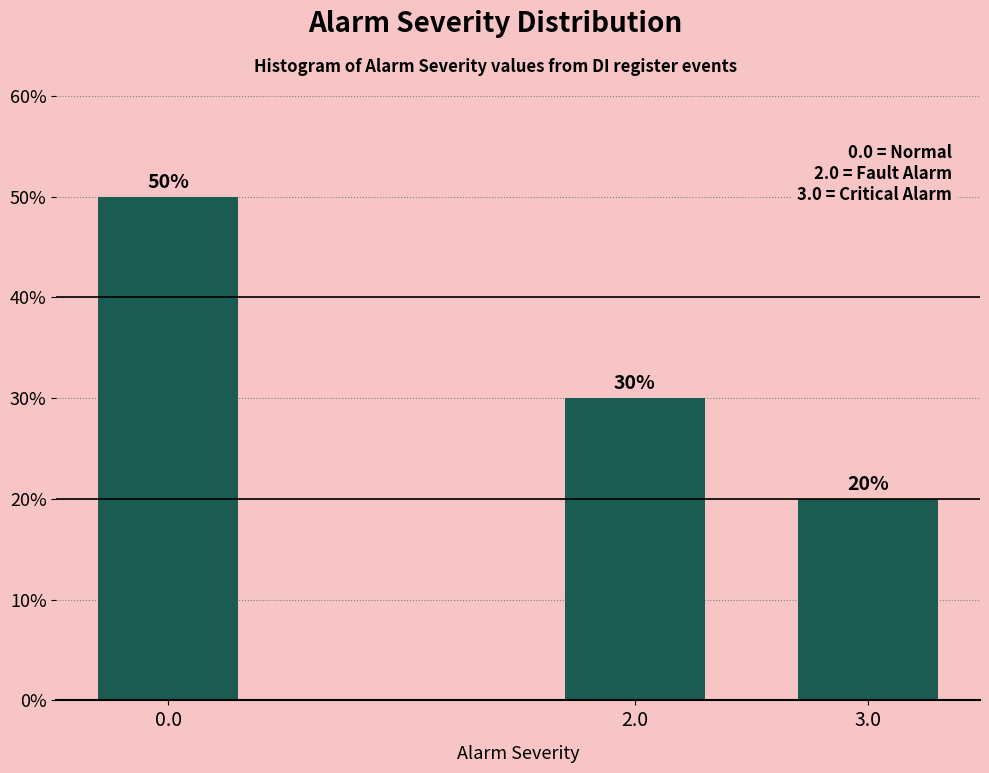

Reading left to right, list all the values displayed in this chart.

50	30	20